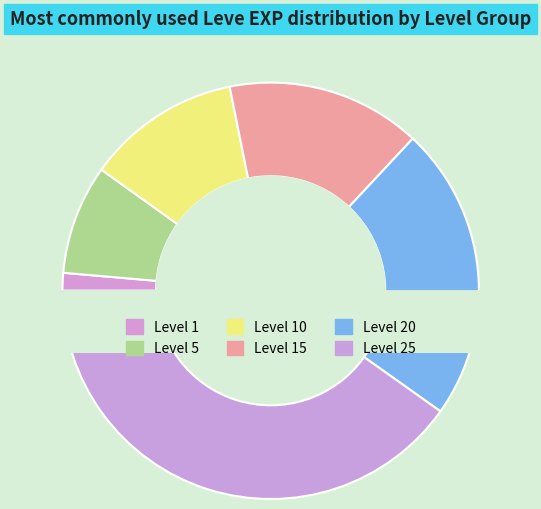

Approximately how many times larger is the value at 5 compared to 5?

0.9